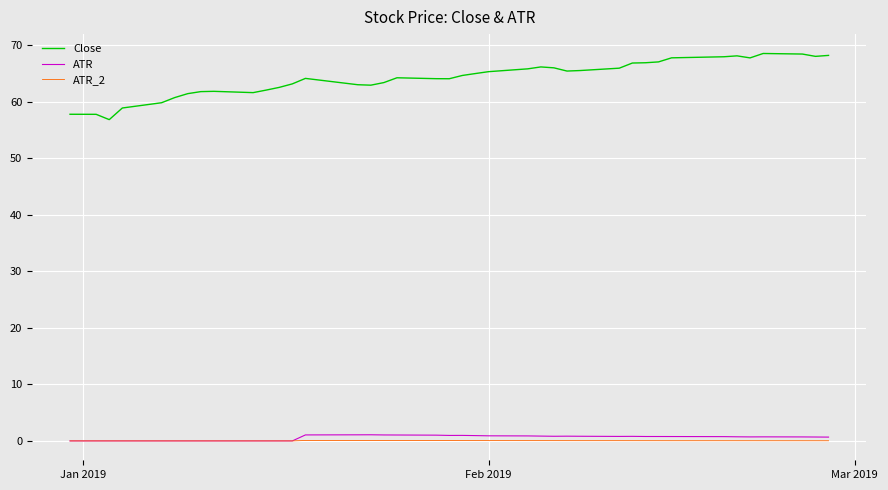

How many lines are shown in the chart?

3